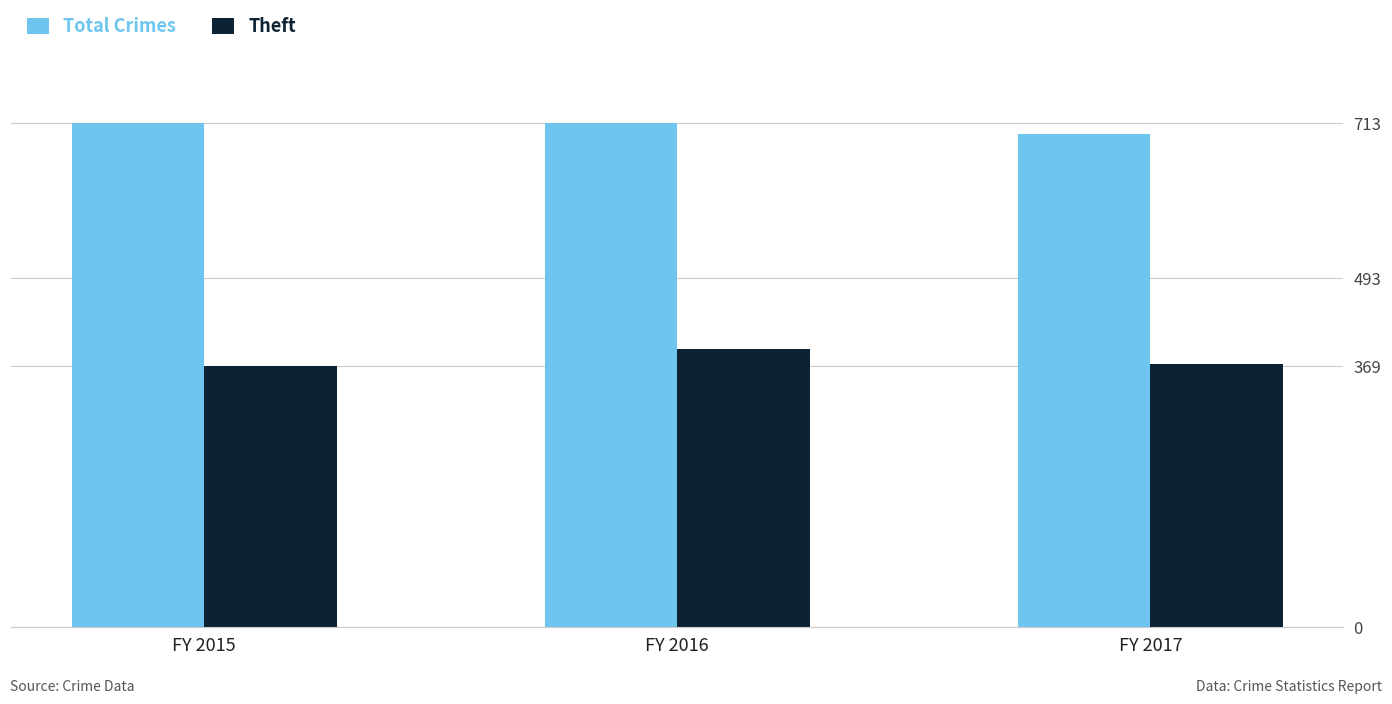

Count the number of data series in this chart.

2